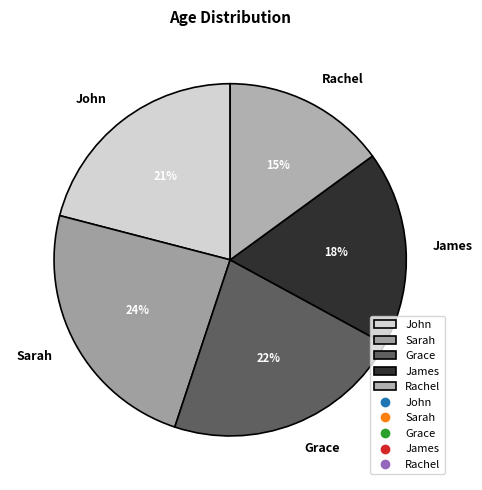

Is it true that Grace is 10% of the pie?

False